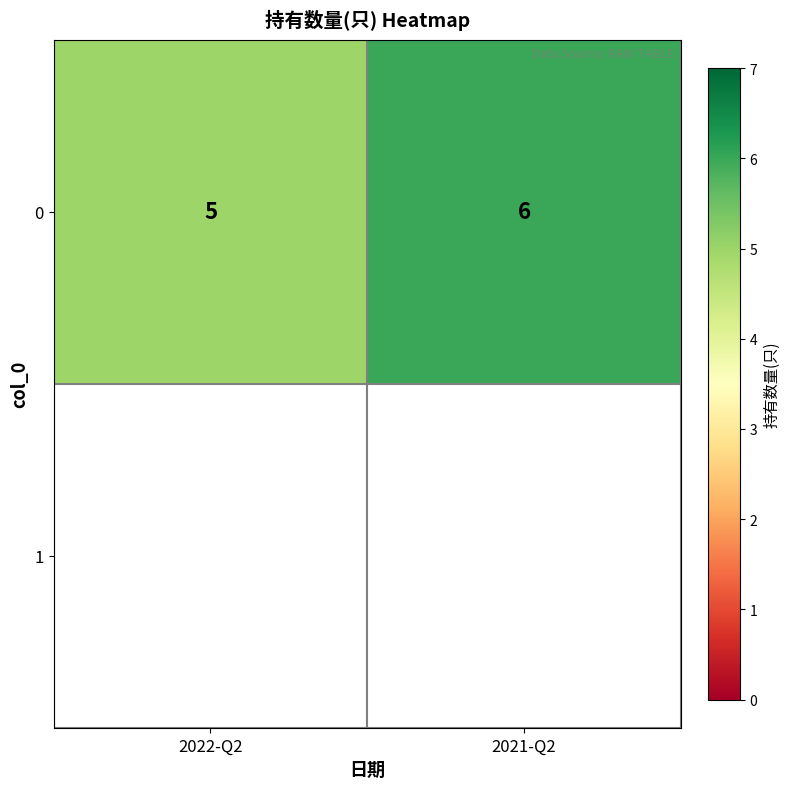

The value at 2022-Q2 is 5. True or false?

True